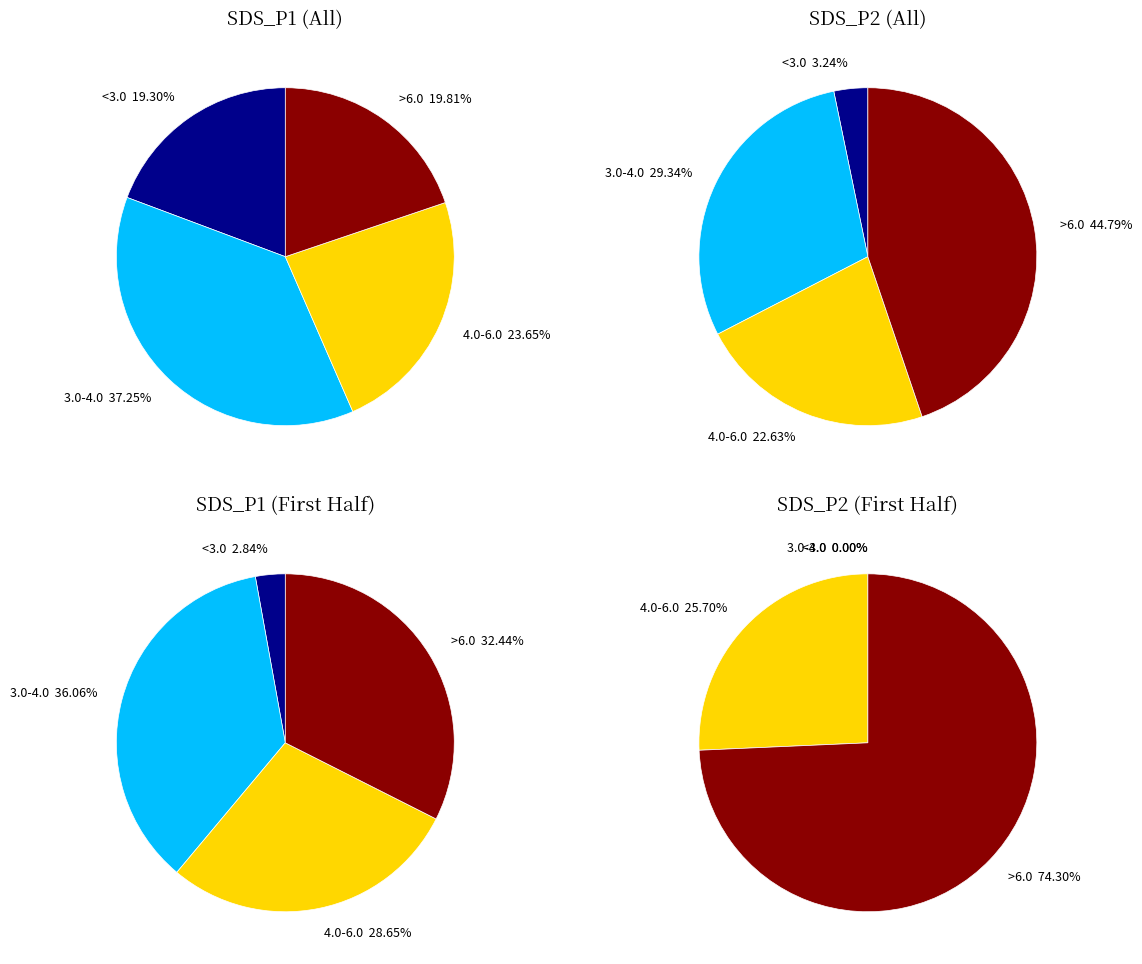

To the nearest percent, what portion does 18 represent?

3%